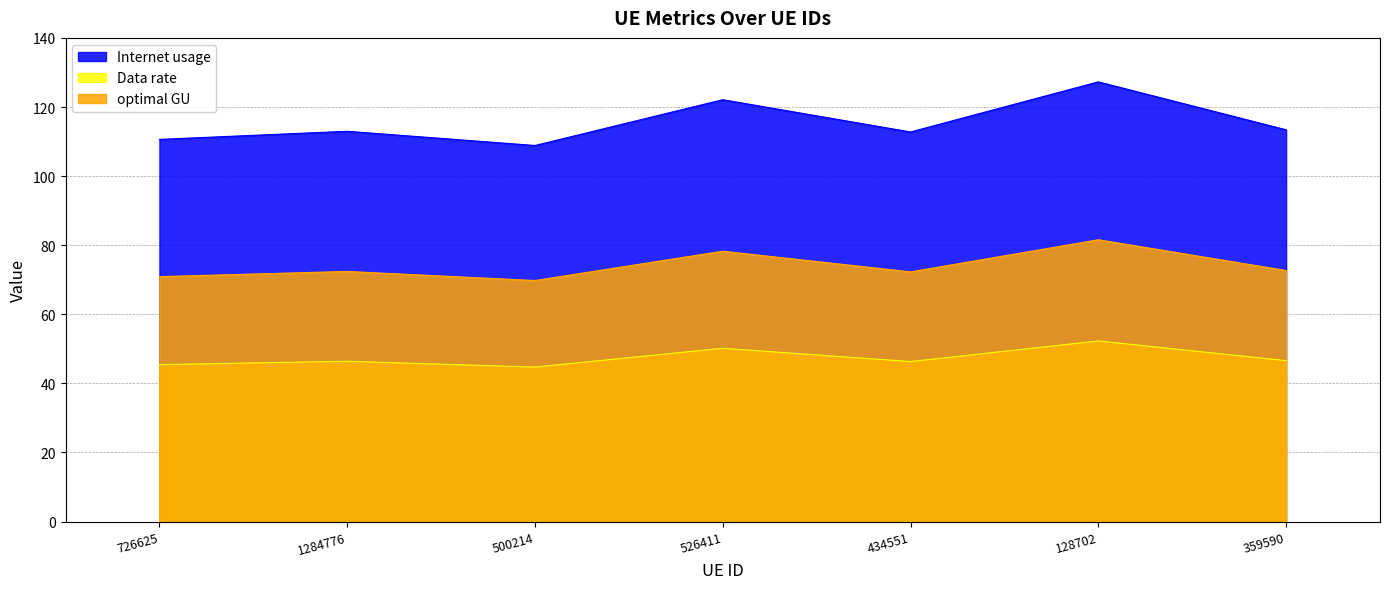

Does the chart have visible grid lines?

Yes